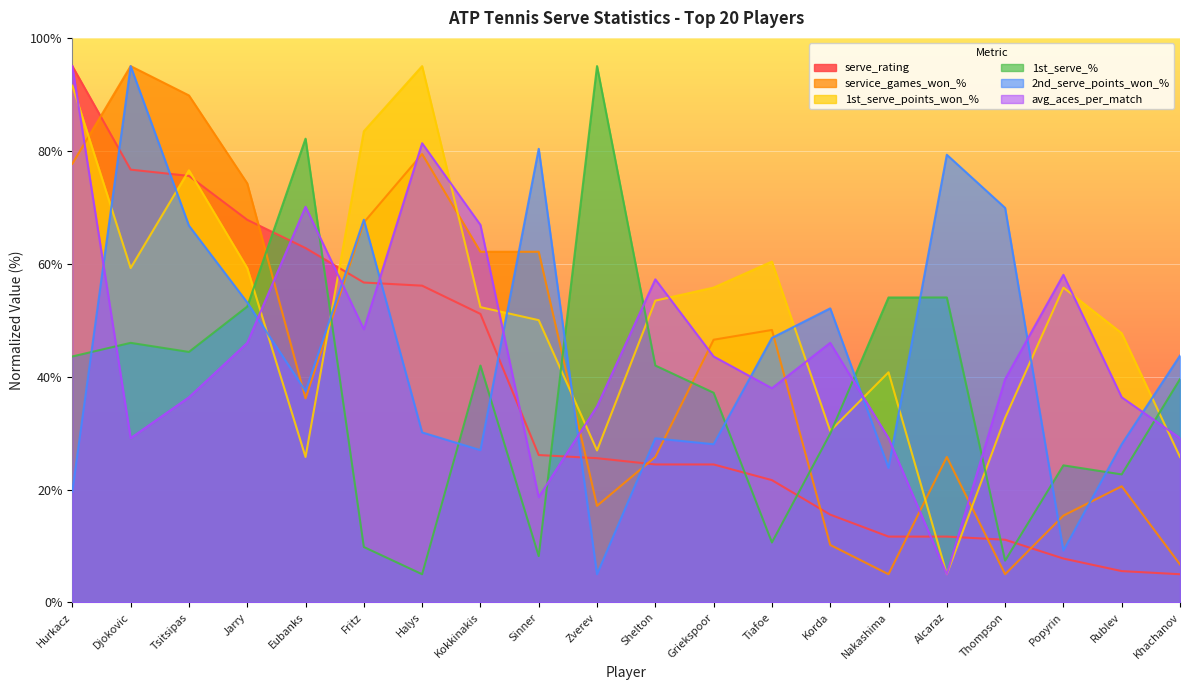

True or false: 1st_serve_points_won_% and serve_rating cross at least once.

True